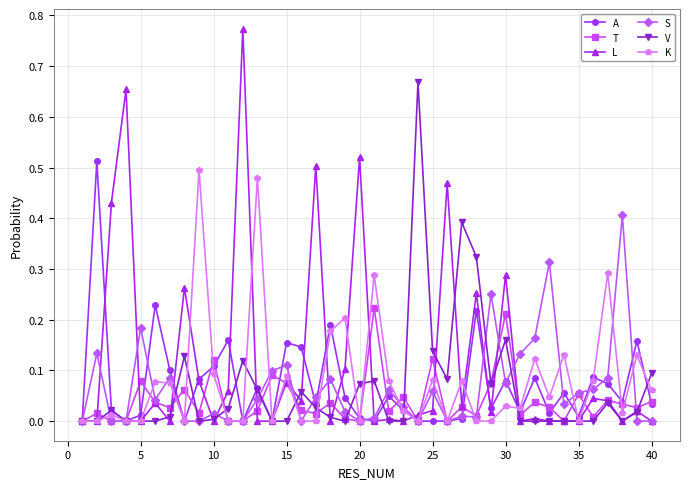

True or false: V has more than 1 points higher than both neighbors.

True